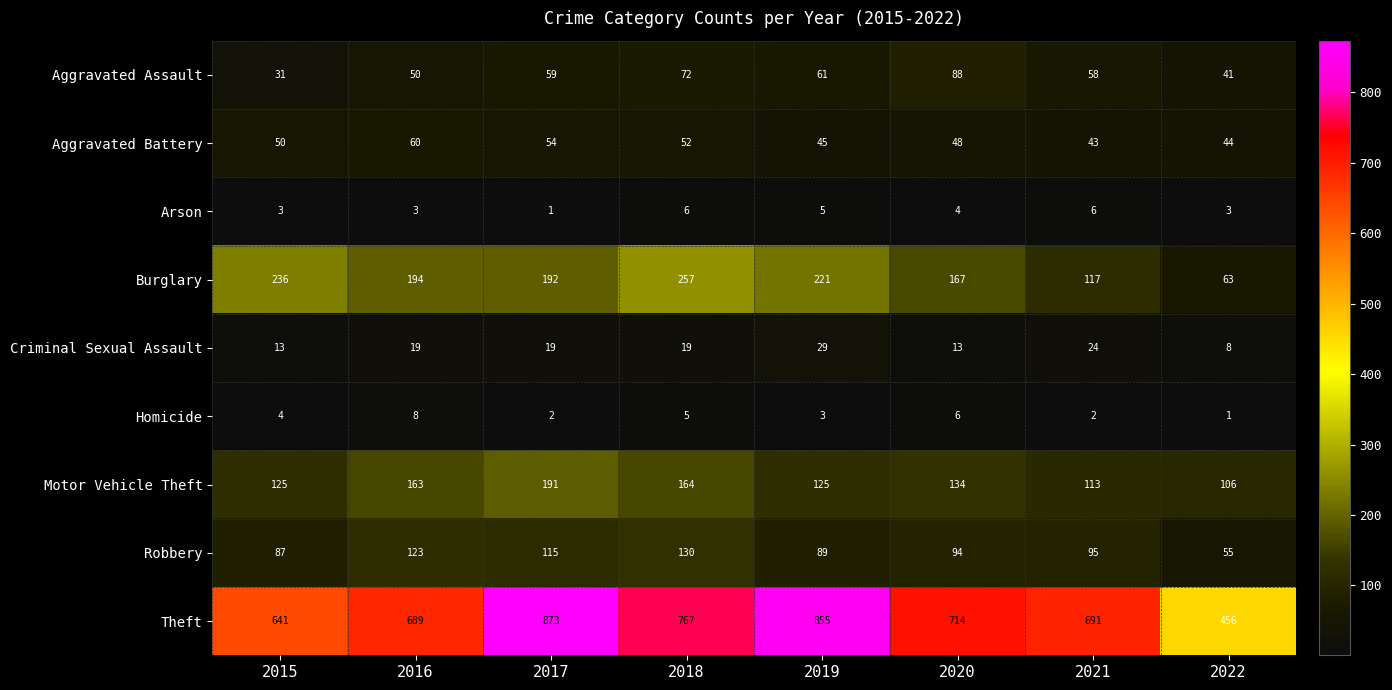

The value of Arson at 2020 is 4. True or false?

True